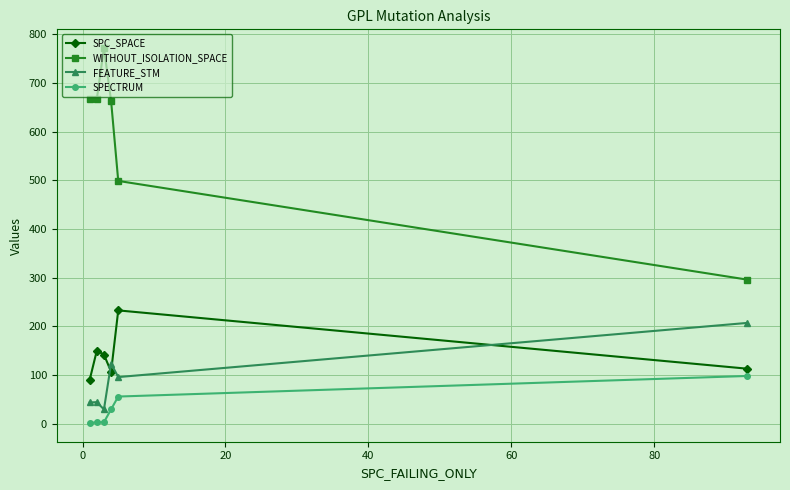

At how many categories does at least one series exceed 323?

5